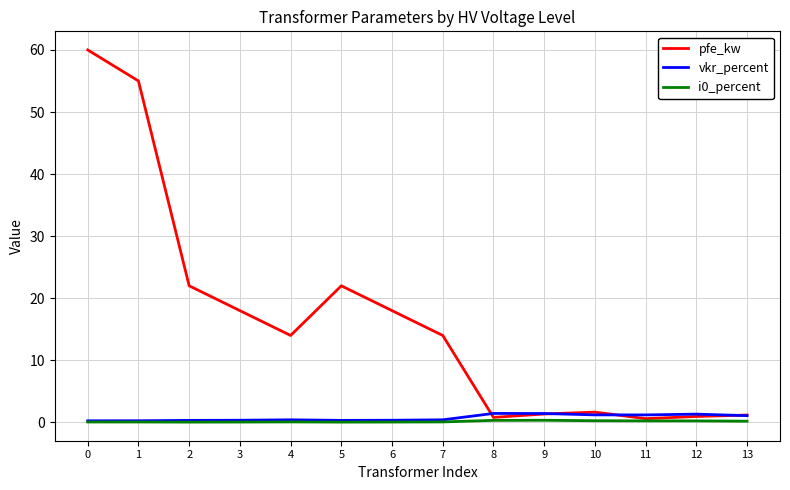

Which series has the largest range (max minus min)?

pfe_kw